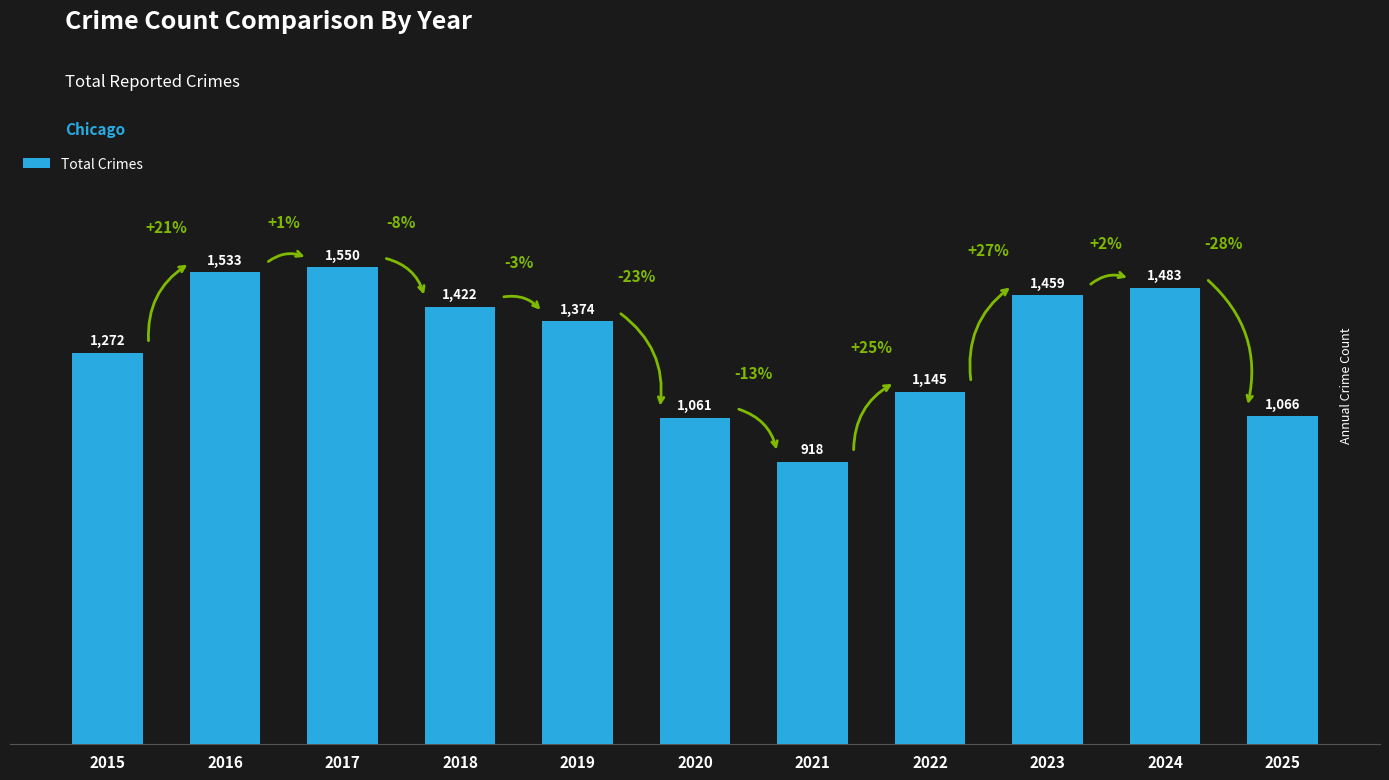

Rank the categories by value from lowest to highest.

2021, 2020, 2025, 2022, 2015, 2019, 2018, 2023, 2024, 2016, 2017